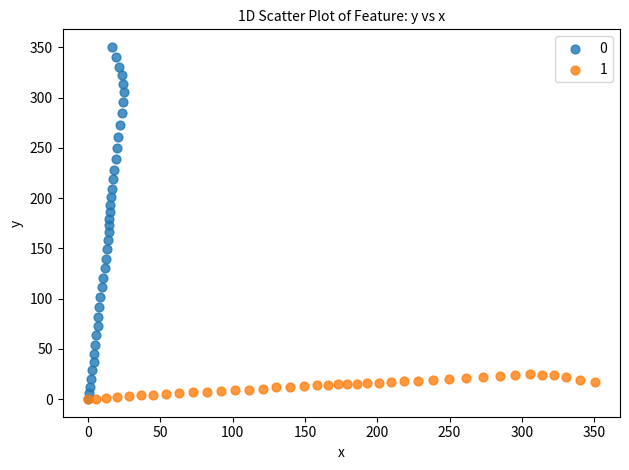

Which series has the largest Y range (max minus min)?

0